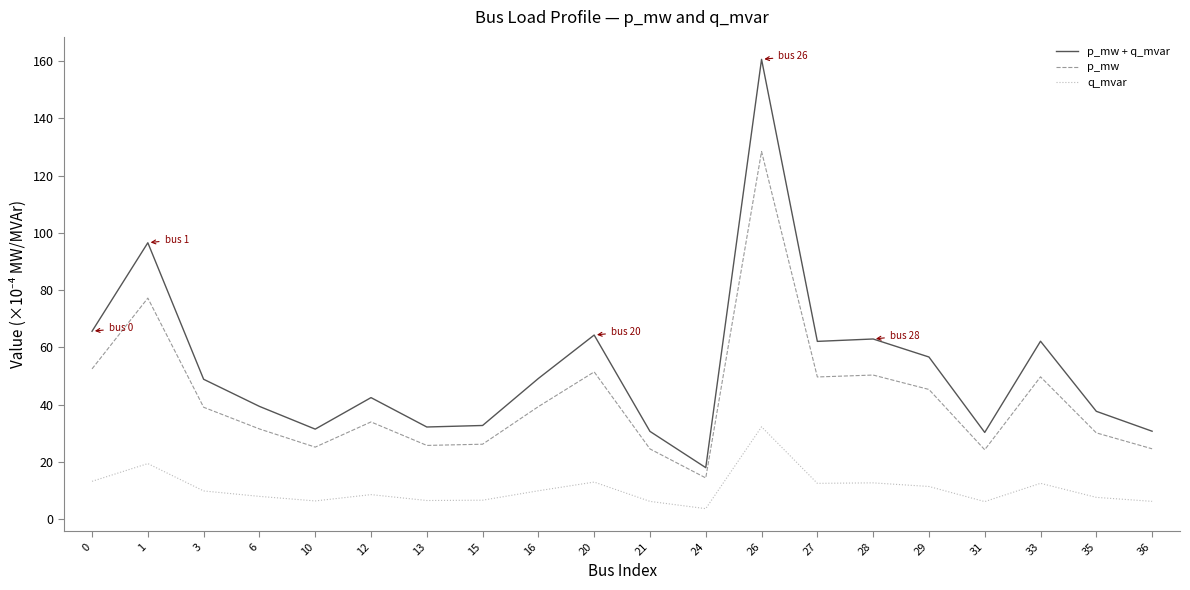

Is the value of q_mvar at 35 greater than the value of p_mw at 0?

No